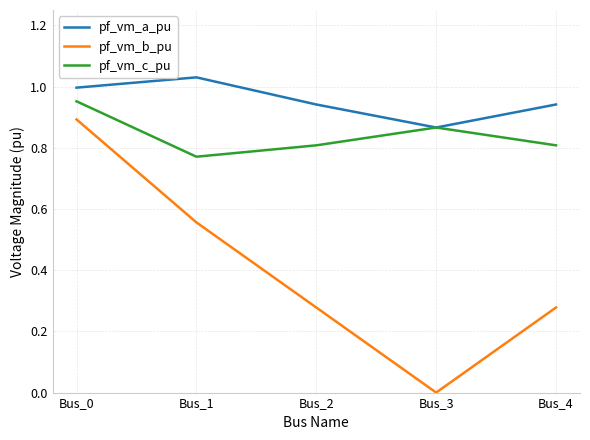

Which series has the largest total across all categories?

pf_vm_a_pu